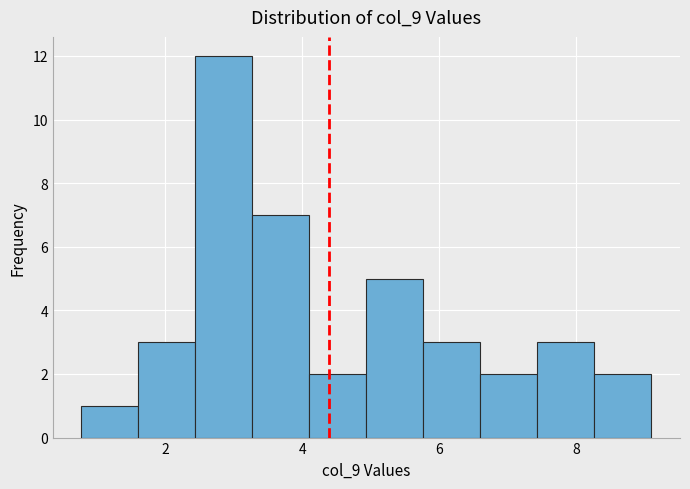

How tall is the bar that spans 5.8 to 6.6 on the x-axis? Neither the bar edges nor the heights are printed on the chart, so give them approximately, as read against the axes.

3